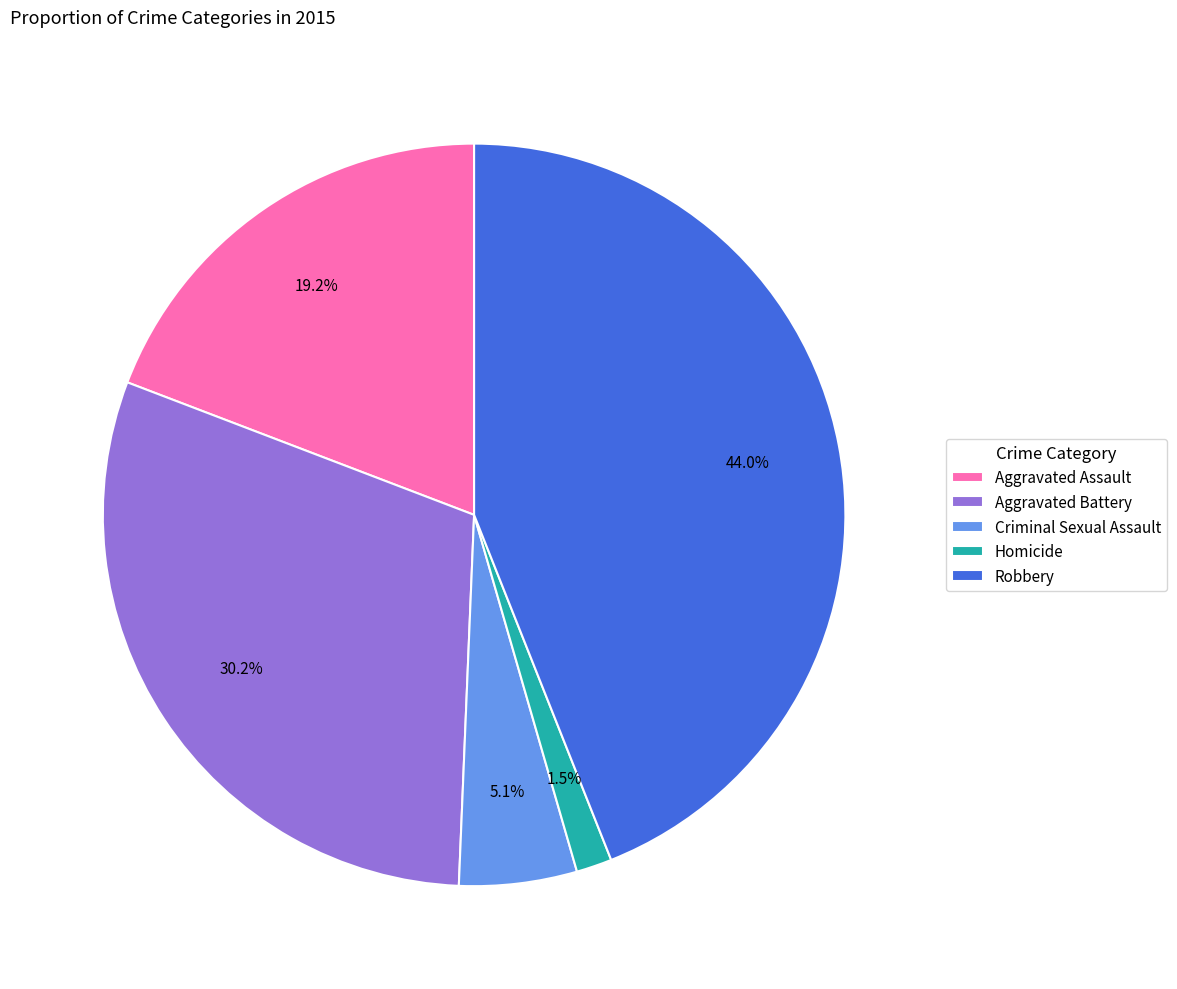

To the nearest percent, what is the difference between the Aggravated Assault and Homicide slice percentages?

18%